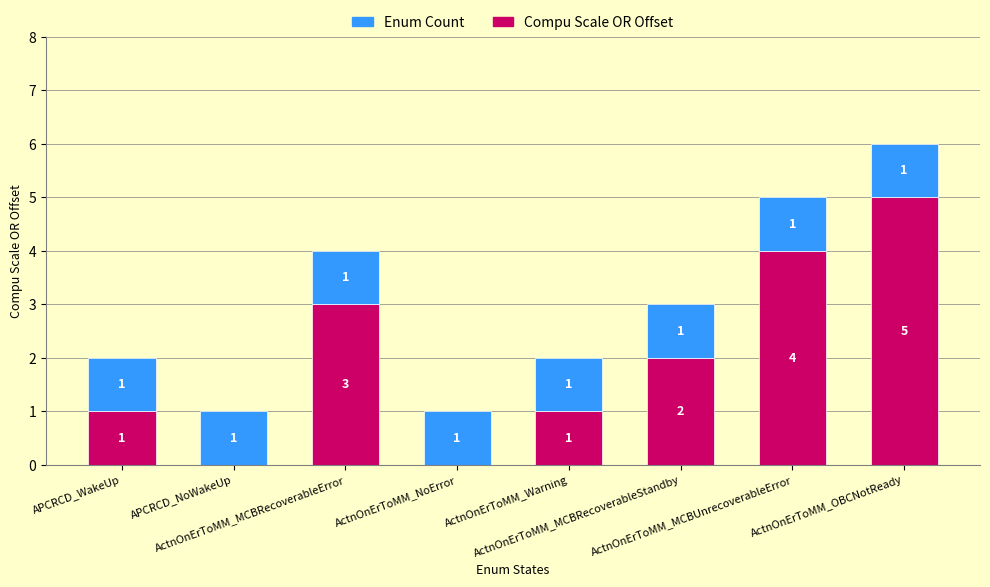

What is the sum of all Compu Scale OR Offset values?

16